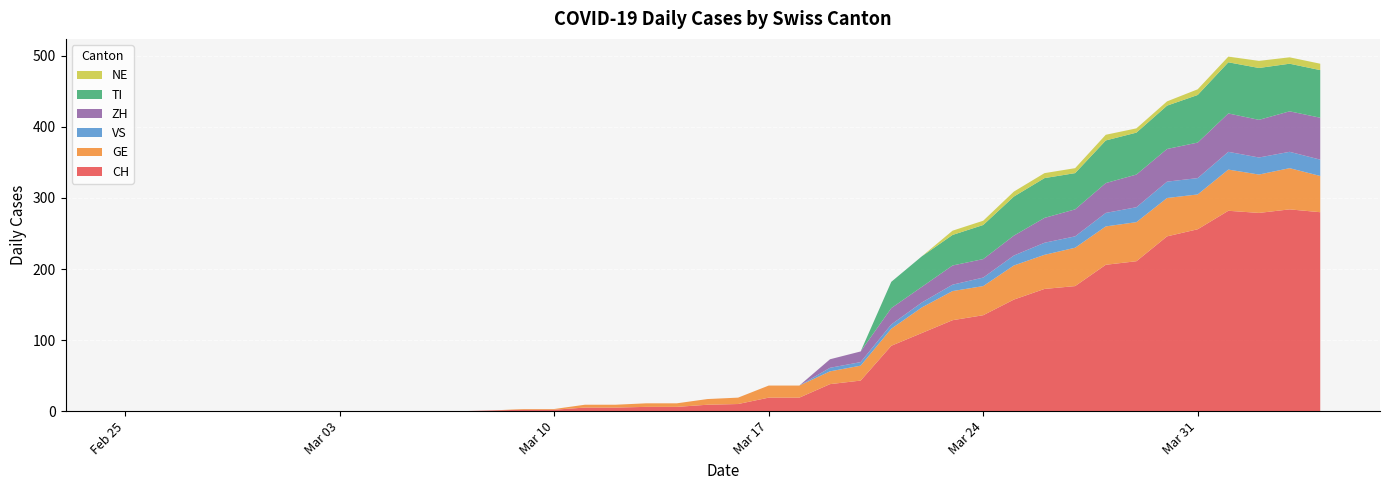

Reading left to right, what are all the values shown in this chart?

CH: 0	0	0	0	0	0	0	0	0	0	0	0	1	2	2	5	5	6	6	9	10	19	19	38	43	92	110	128	135	157	172	176	206	211	246	256	282	279	284	280
GE: 0	0	0	0	0	0	0	0	0	0	0	0	0	1	1	4	4	5	5	8	9	17	17	18	21	24	36	41	41	48	48	54	54	55	54	49	58	54	58	51
VS: 0	0	0	0	0	0	0	0	0	0	0	0	0	0	0	0	0	0	0	0	0	0	0	5	5	6	7	9	12	14	17	16	19	21	23	23	25	24	23	23
ZH: 0	0	0	0	0	0	0	0	0	0	0	0	0	0	0	0	0	0	0	0	0	0	0	12	15	23	22	27	26	28	35	38	42	46	46	50	54	53	57	59
TI: 0	0	0	0	0	0	0	0	0	0	0	0	0	0	0	0	0	0	0	0	0	0	0	0	0	37	43	43	48	55	56	51	60	59	61	67	72	73	67	67
NE: 0	0	0	0	0	0	0	0	0	0	0	0	0	0	0	0	0	0	0	0	0	0	0	0	0	0	0	6	6	7	7	7	8	6	6	8	8	10	9	9